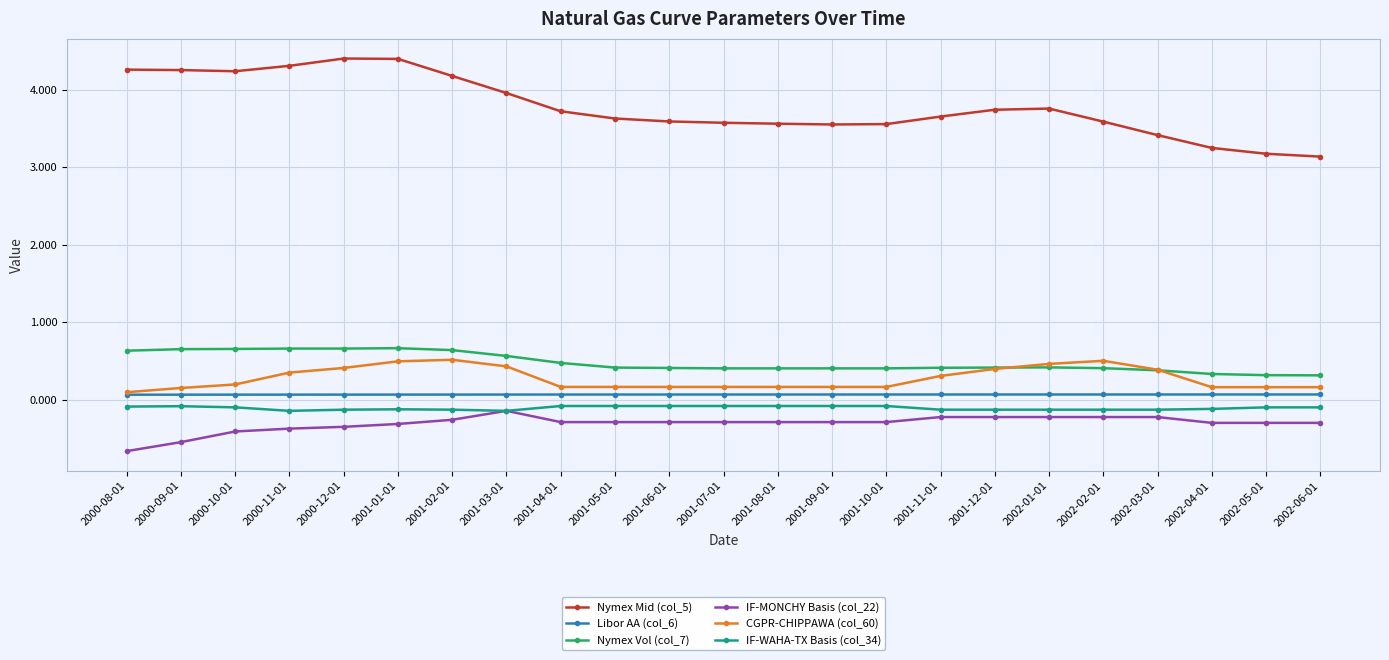

The value of IF-MONCHY Basis (col_22) at 2001-12-01 is -0.4. True or false?

False